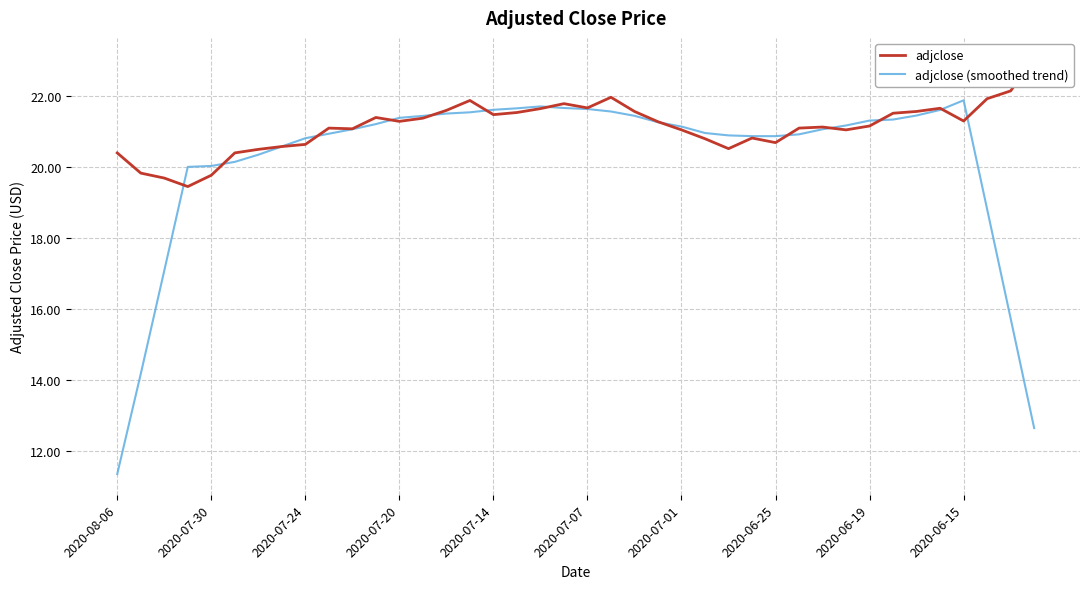

In adjclose, how many points are higher than both neighbors (excluding endpoints)?

8